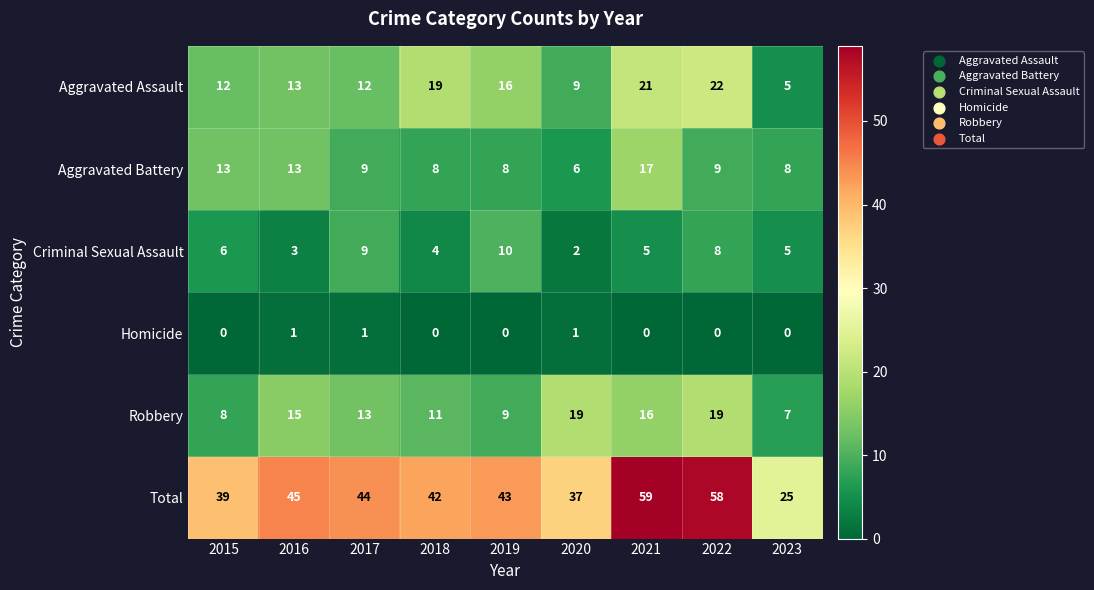

What is the spread (max minus min) of values at 2021?

59